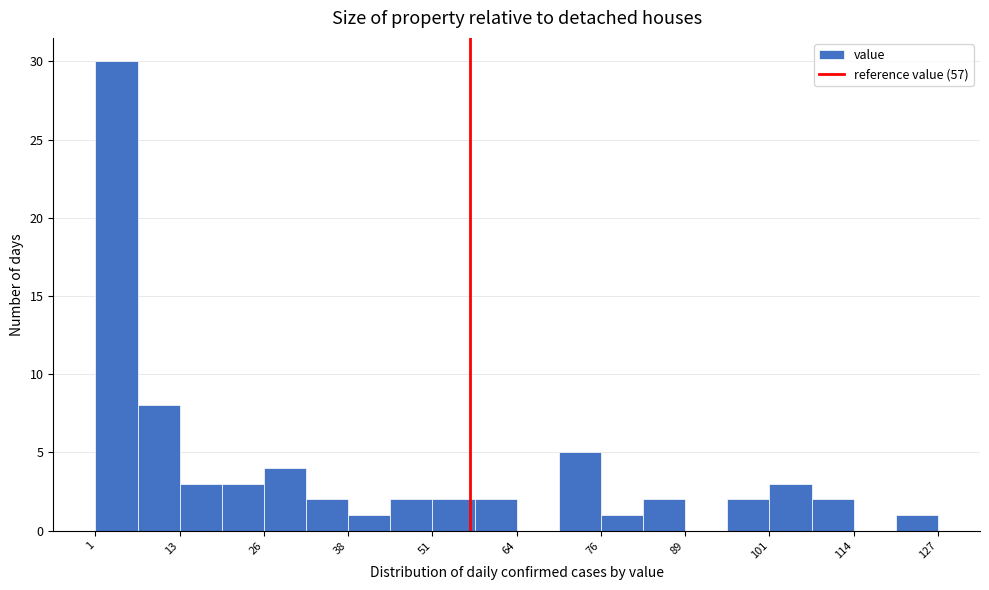

Read against the x-axis, roughly where is the centre of the tallest bar?

4